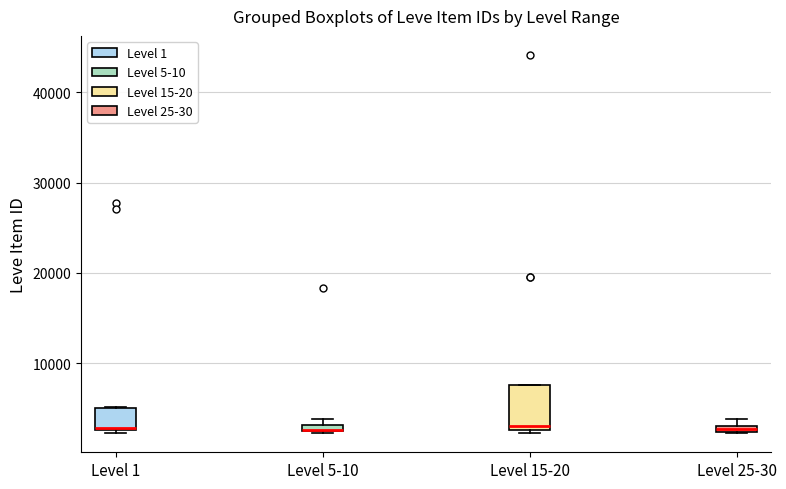

Which box is the tallest, from its lower edge to its upper edge?

Level 15-20